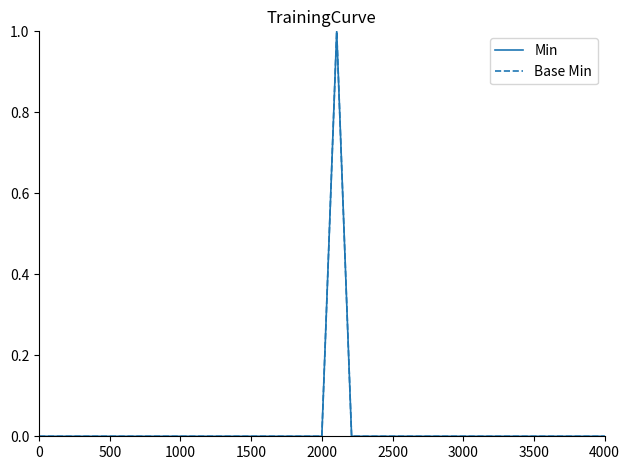

Is this an area chart (filled region under the line)?

No